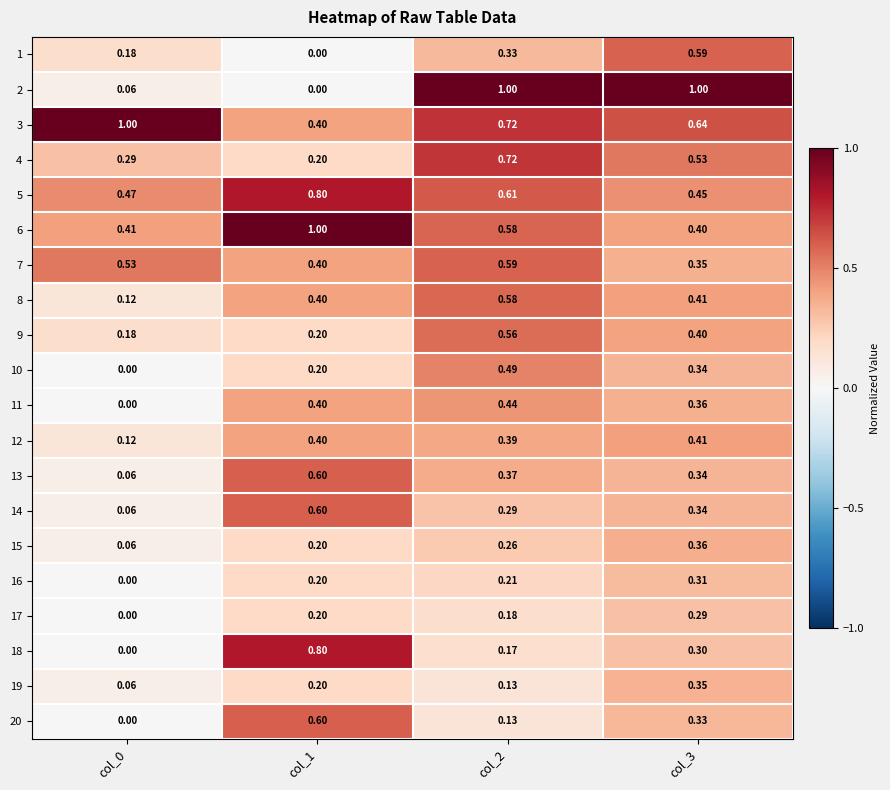

Rank the series at col_0 from lowest to highest value.

10, 11, 16, 17, 18, 20, 2, 13, 14, 15, 19, 8, 12, 1, 9, 4, 6, 5, 7, 3